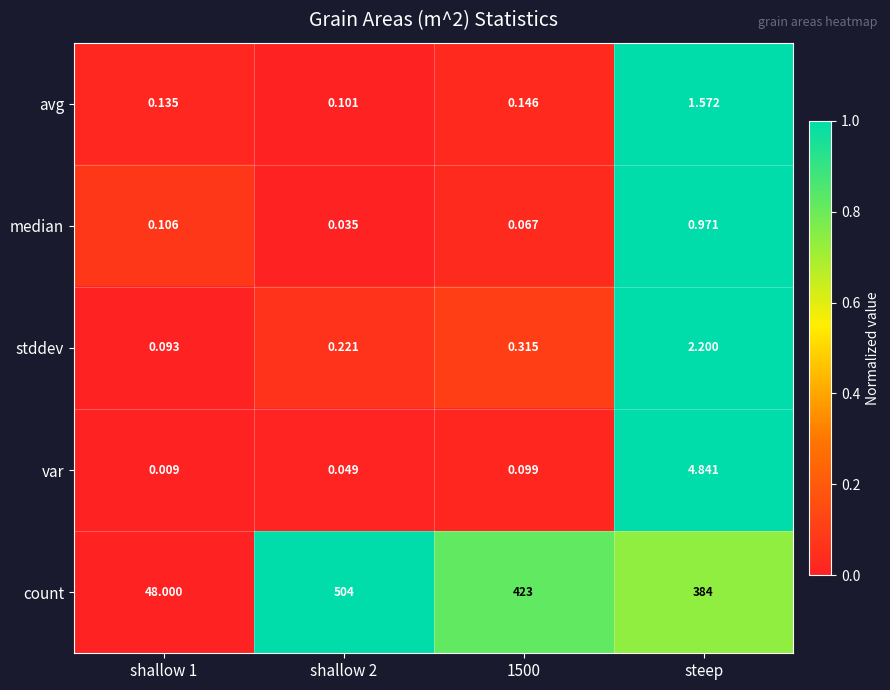

Which category has the highest value in the avg series?

steep